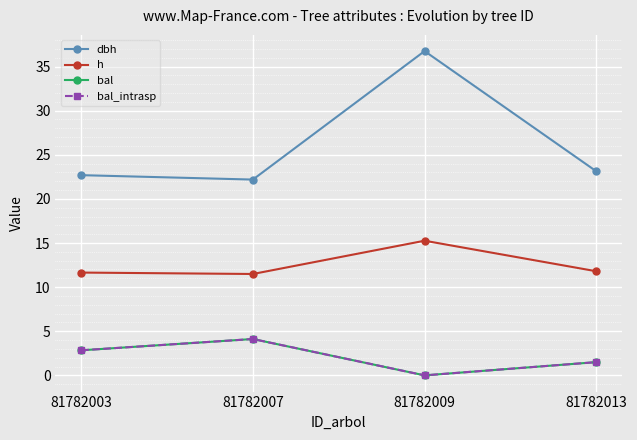

What is the total value across all series at 81782009?

52.0